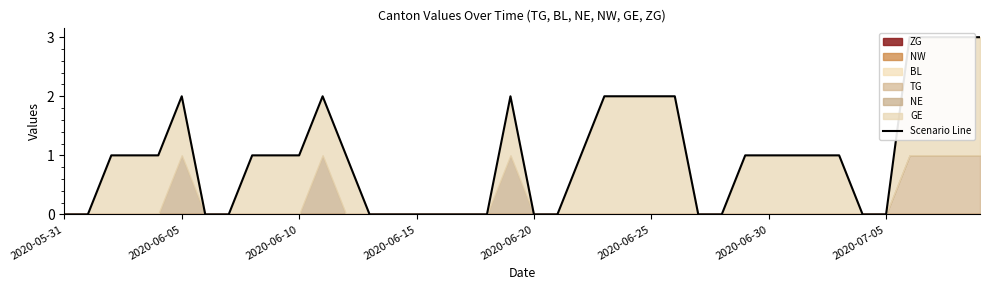

Count the number of categories in the chart.

40